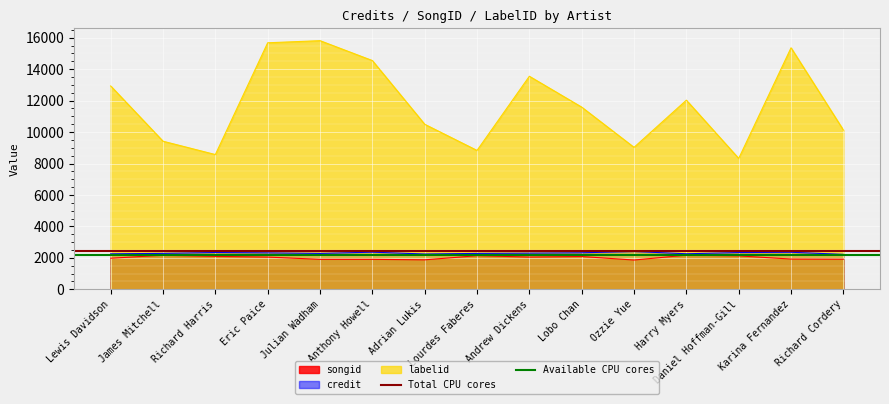

What is the lowest value of the songid series?

1858.2